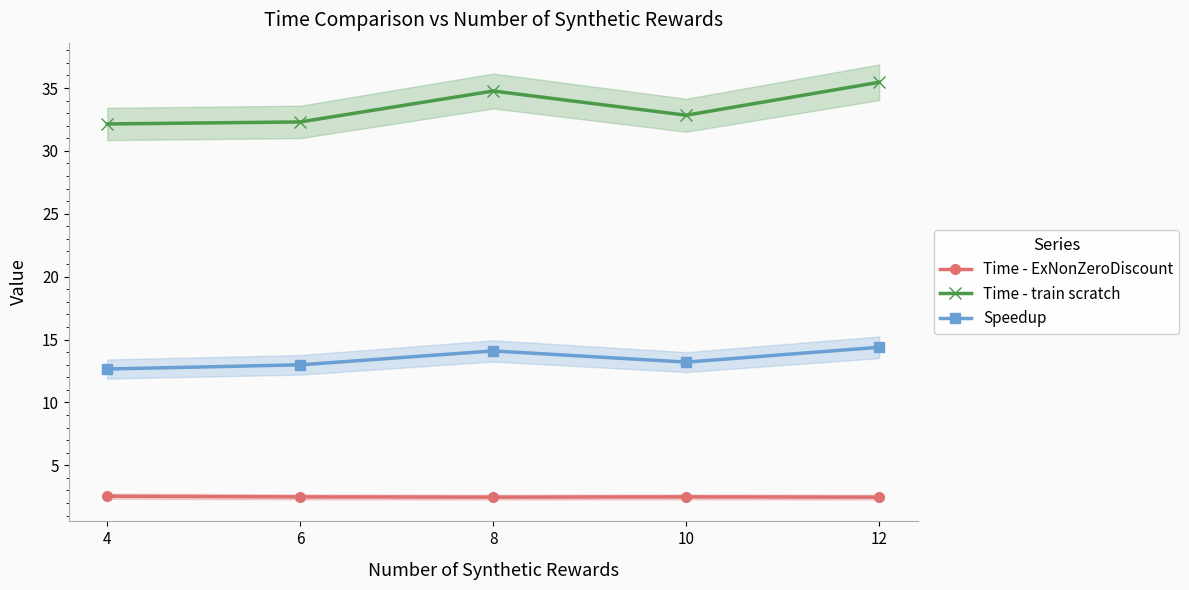

At which label does Time - ExNonZeroDiscount reach its minimum?

12